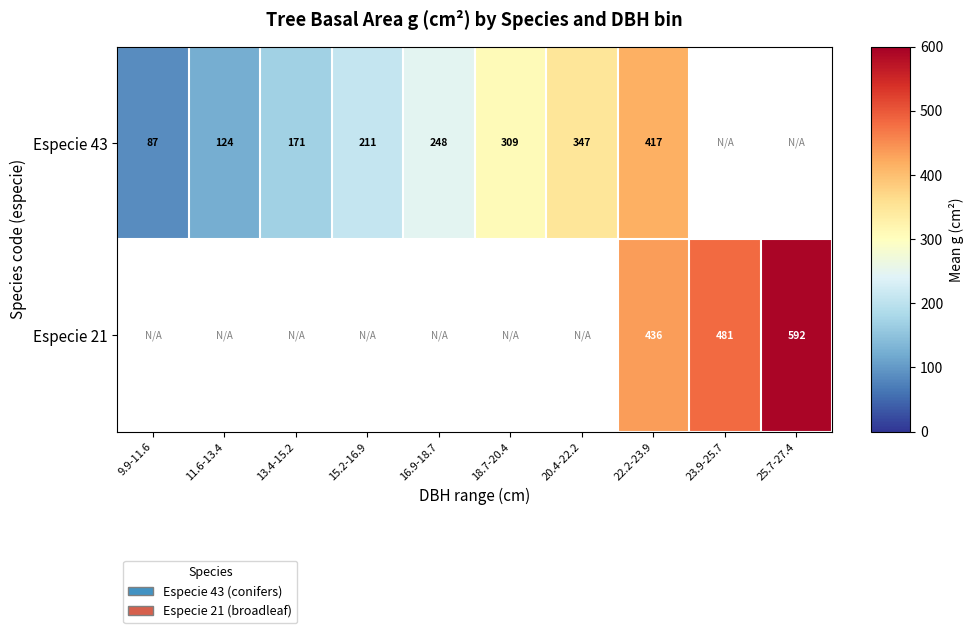

What is the lowest value of the Especie 43 series?

86.7